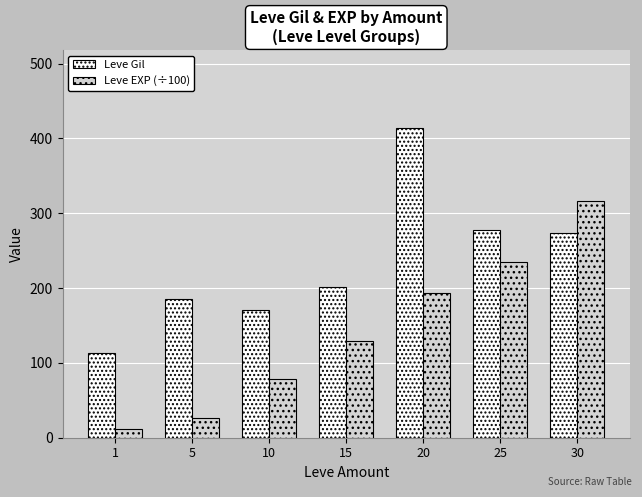

How many data points in Leve Gil are less than 201?

3